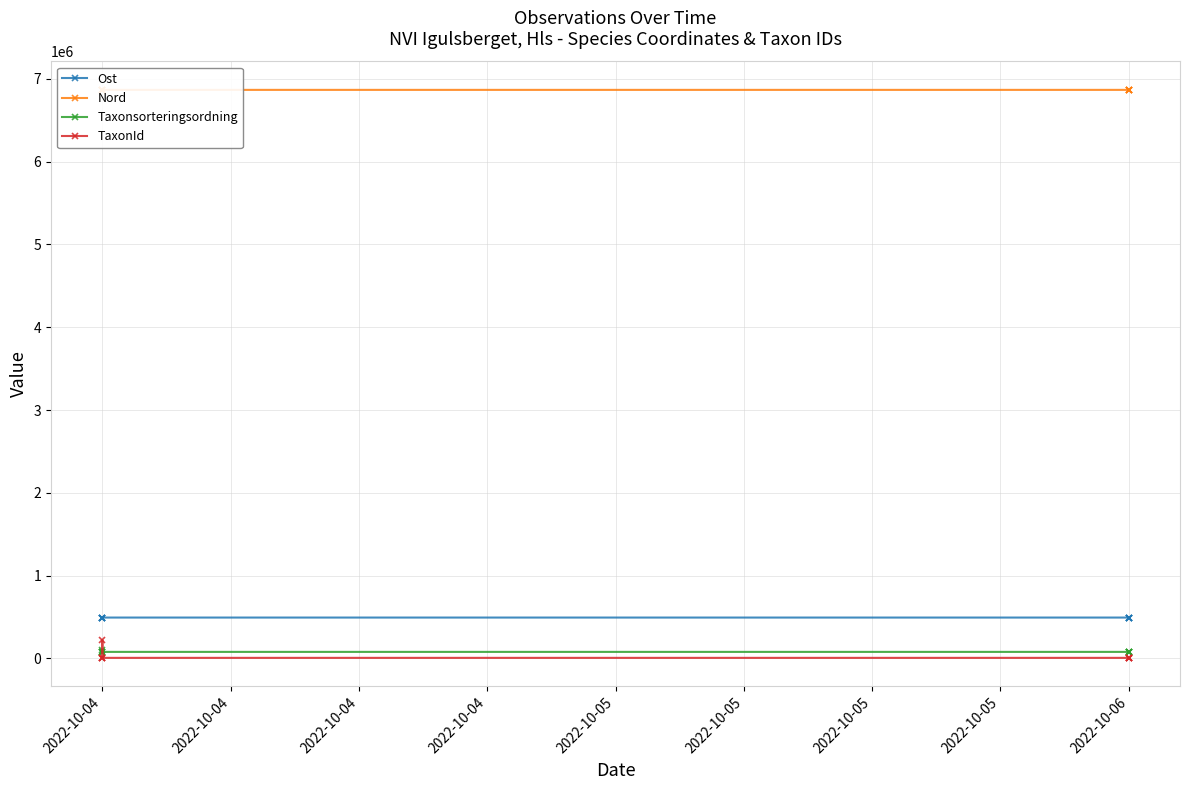

How many interior local valleys does the TaxonId series have?

2